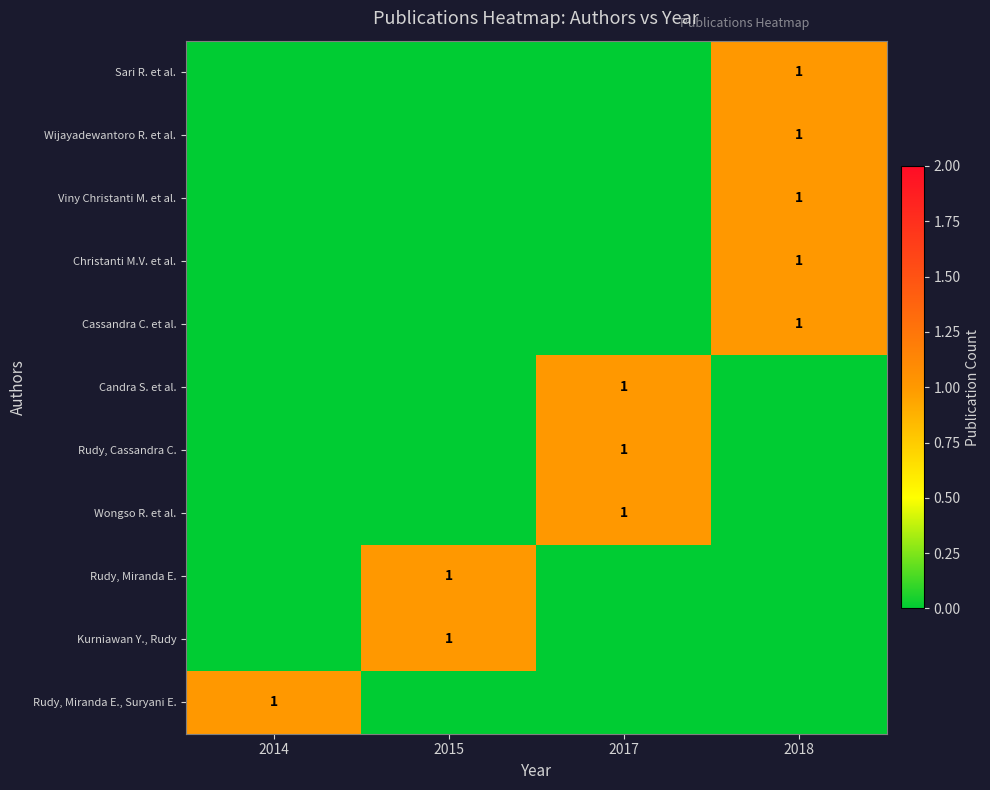

The Kurniawan Y., Rudy series shows 0 at 2015. True or false?

False